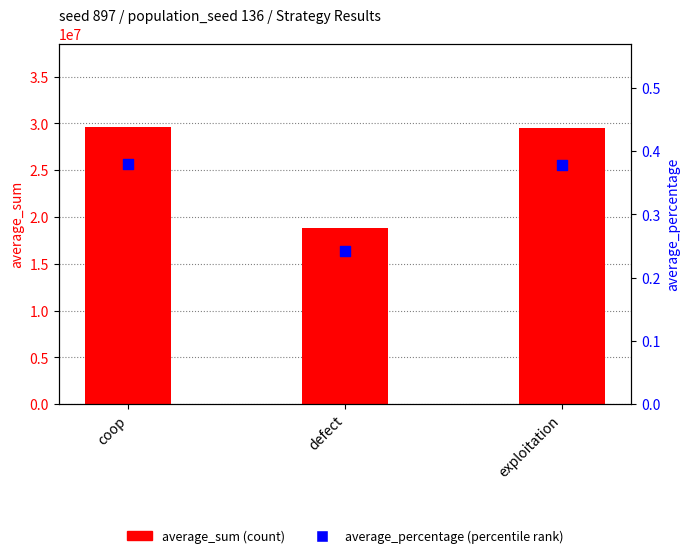

Is the value of average_sum at coop greater than the value of average_percentage at exploitation?

Yes